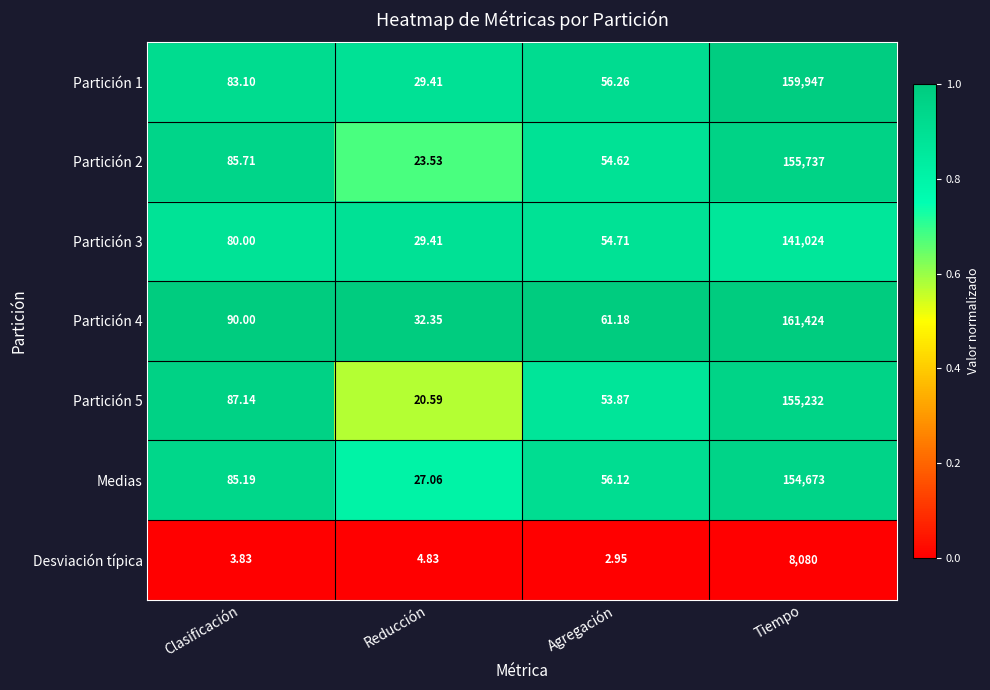

Where is Medias nearest to the value 77350?

Clasificación